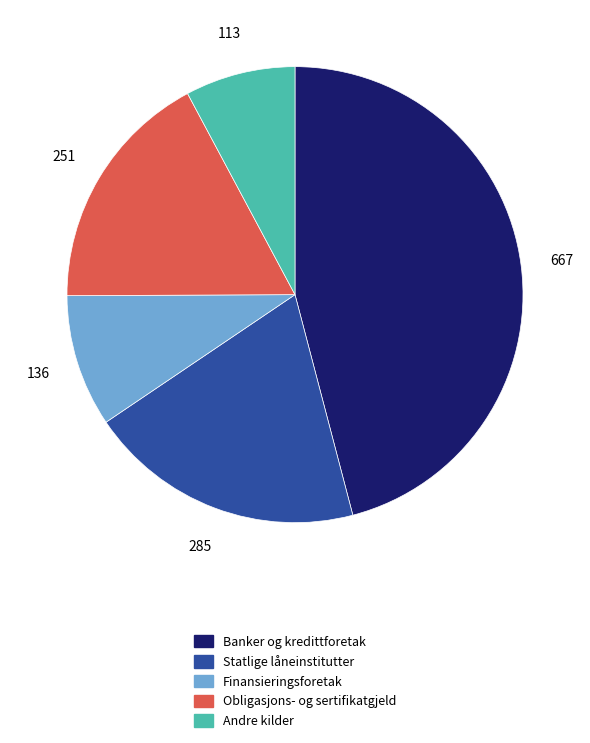

Combined, do Finansieringsforetak and Obligasjons- og sertifikatgjeld account for over 50%?

No